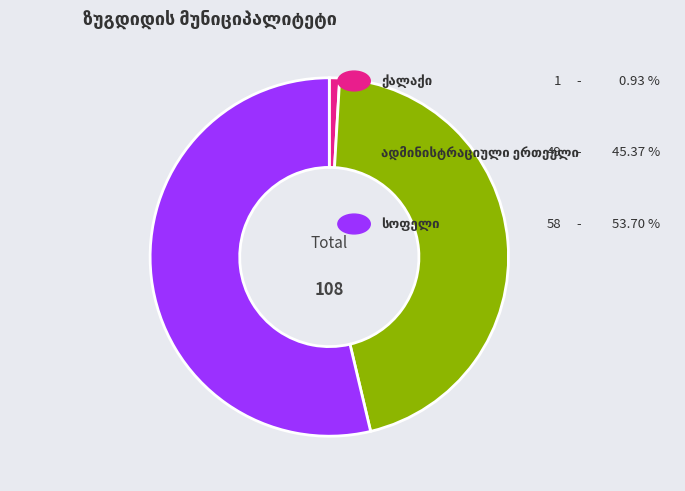

Is there a majority slice in this chart?

Yes